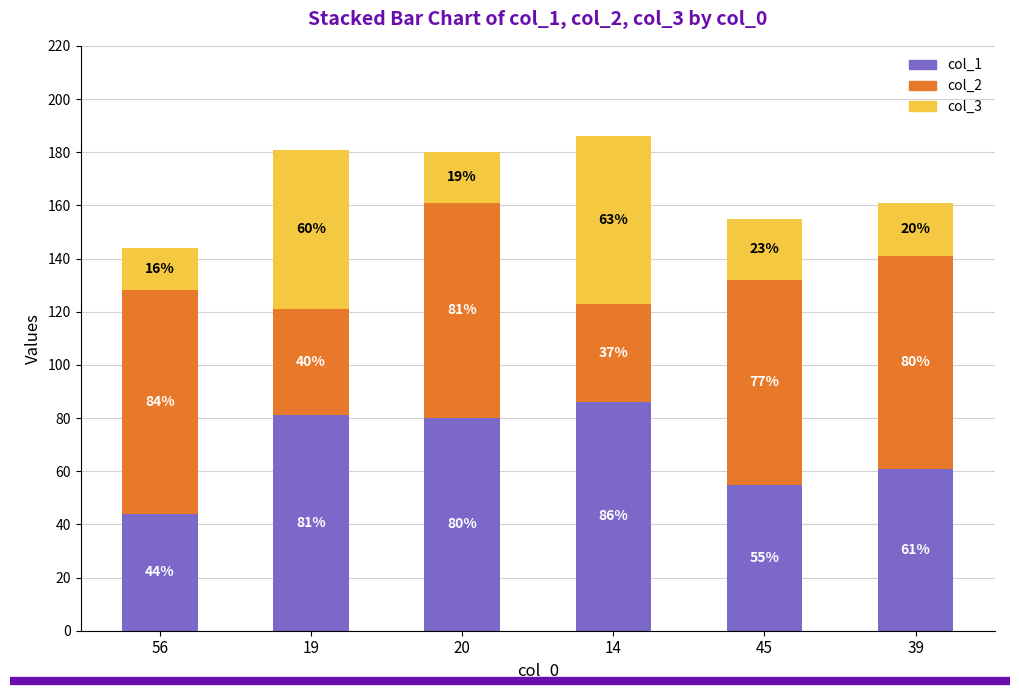

At which label does col_1 reach its minimum?

56